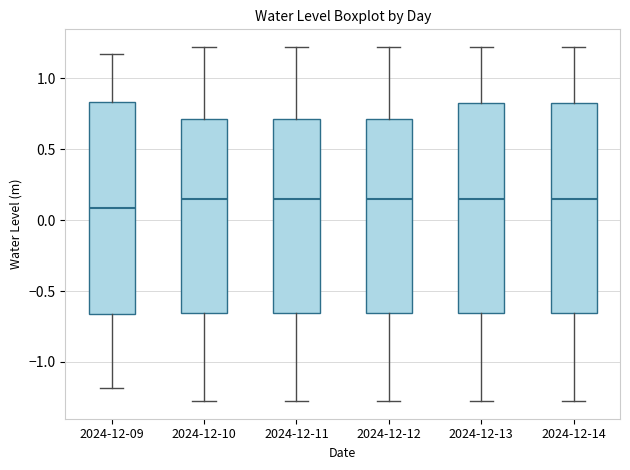

Where does the upper whisker of the box for 2024-12-09 end on the y-axis? The values are not printed on the chart, so give them approximately, as read against the axis.

1.15